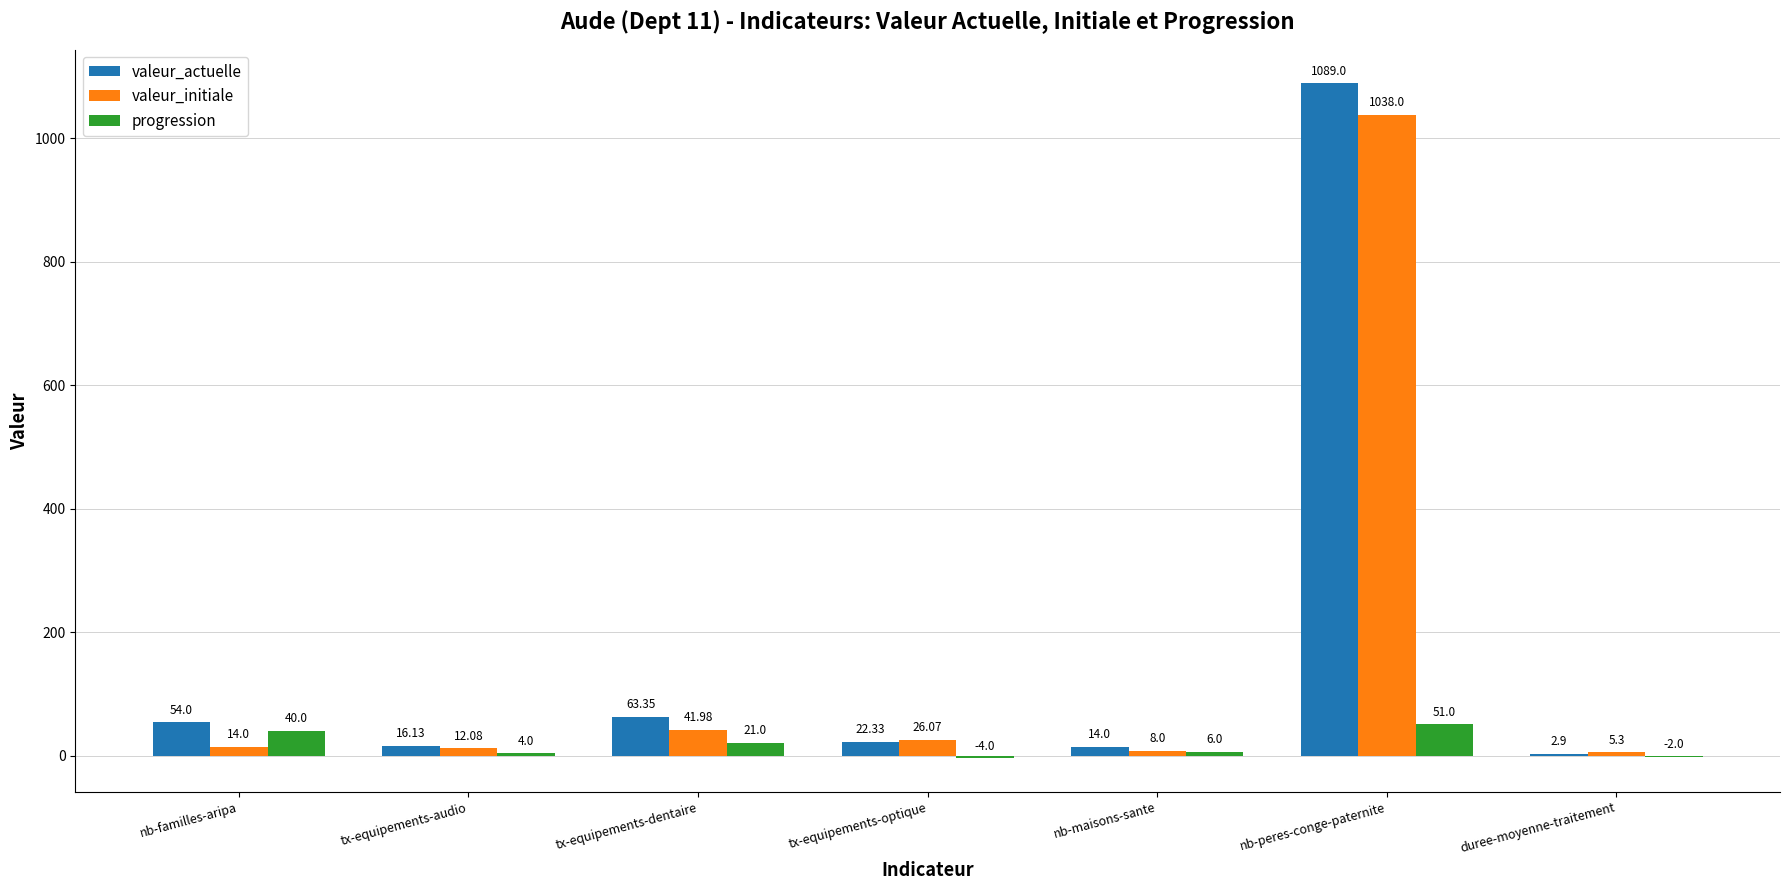

Reading right to left, what are all the values shown in this chart?

valeur_actuelle: 2.9	1089.0	14.0	22.3	63.4	16.1	54.0
valeur_initiale: 5.3	1038.0	8.0	26.1	42.0	12.1	14.0
progression: -2.0	51.0	6.0	-4.0	21.0	4.0	40.0